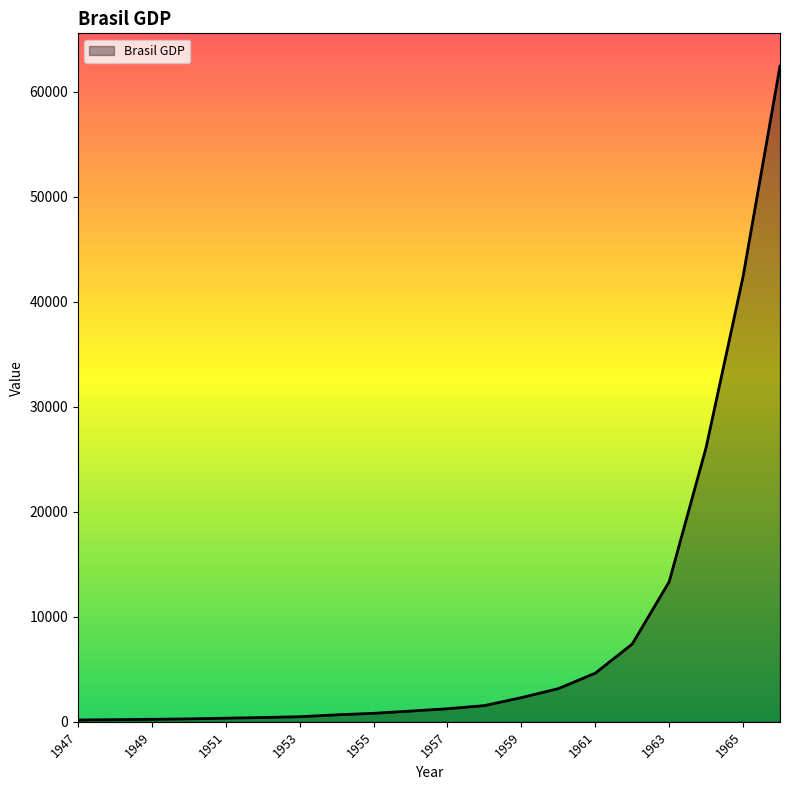

What is the greatest value displayed?

62459.0